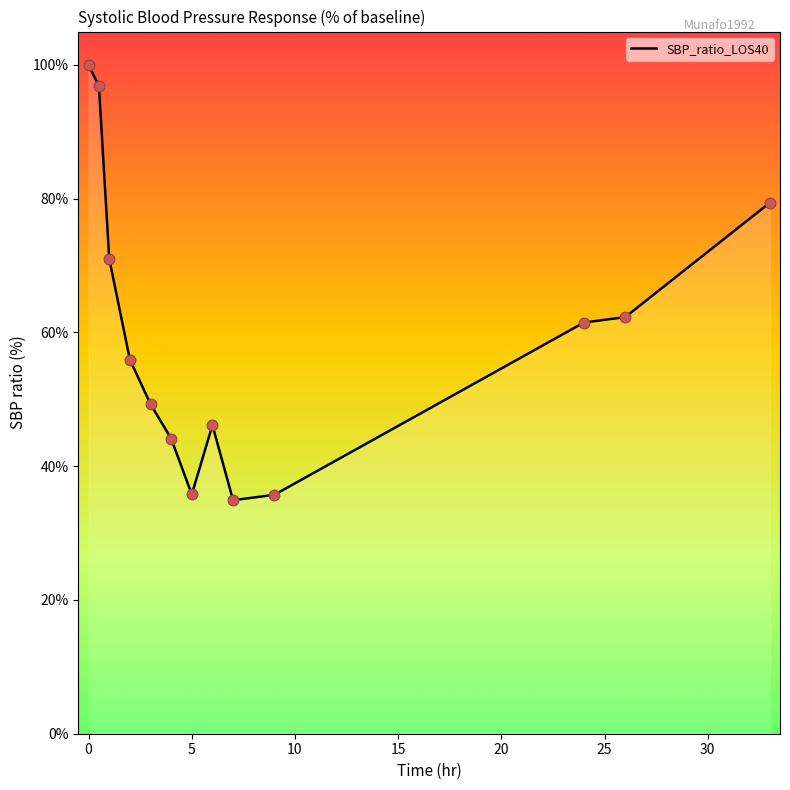

What is the minimum value shown in the chart?

34.9